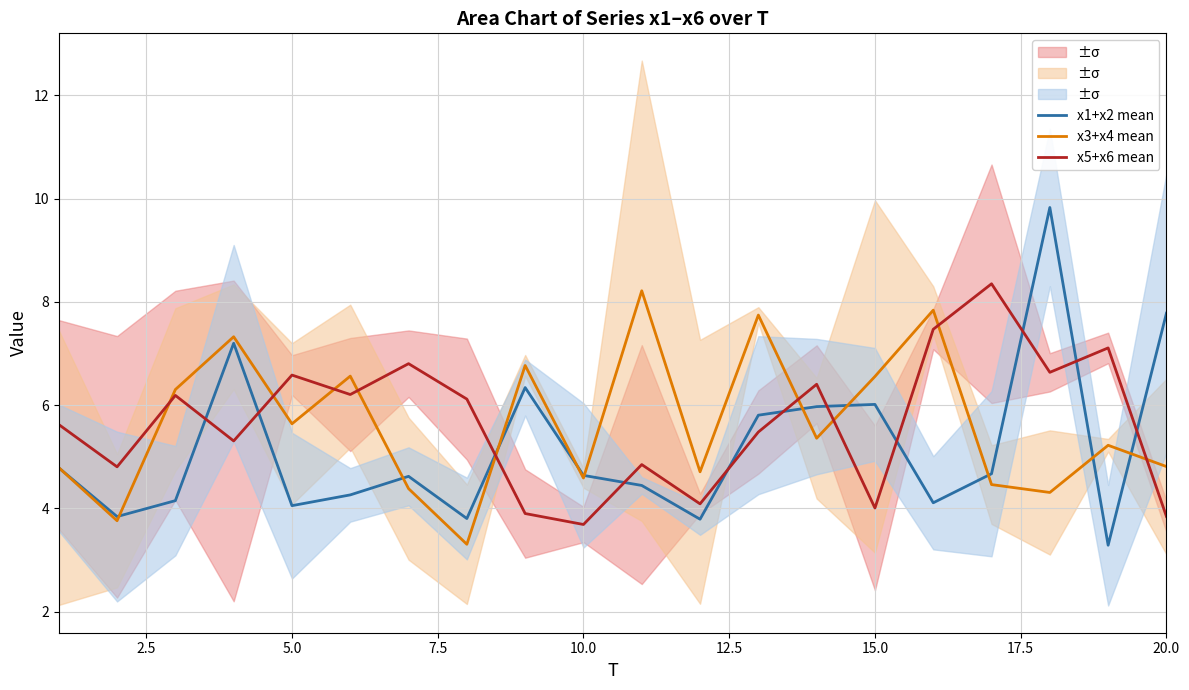

True or false: x1+x2 mean has a value of 6.0 at 5.0.

False